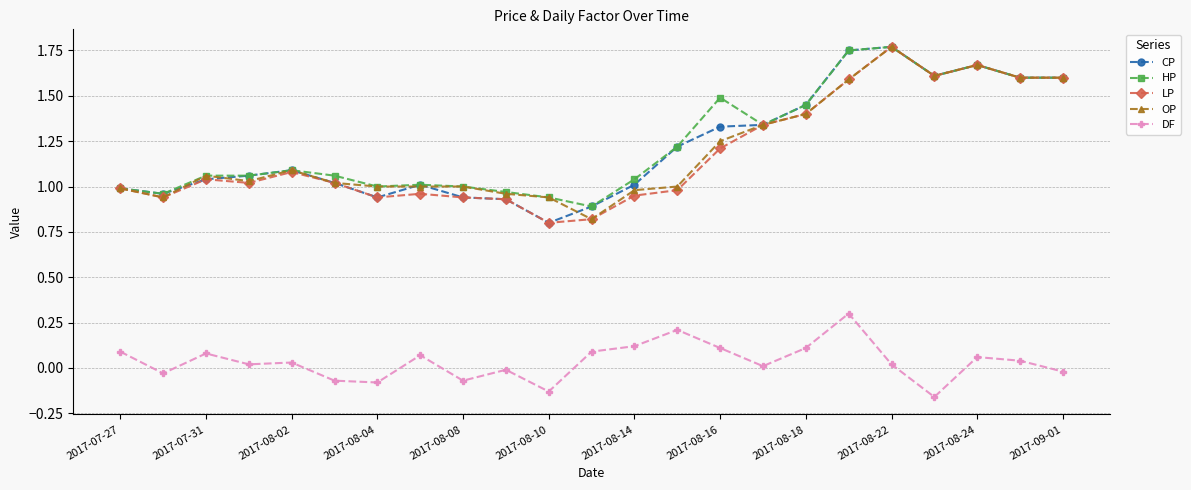

How many categories are shown in the chart?

23